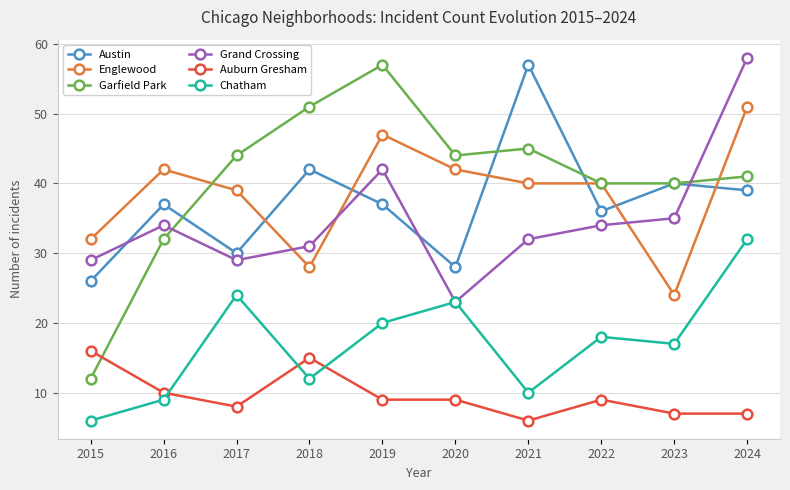

Reading right to left, extract all data points from this chart.

Austin: 39	40	36	57	28	37	42	30	37	26
Englewood: 51	24	40	40	42	47	28	39	42	32
Garfield Park: 41	40	40	45	44	57	51	44	32	12
Grand Crossing: 58	35	34	32	23	42	31	29	34	29
Auburn Gresham: 7	7	9	6	9	9	15	8	10	16
Chatham: 32	17	18	10	23	20	12	24	9	6